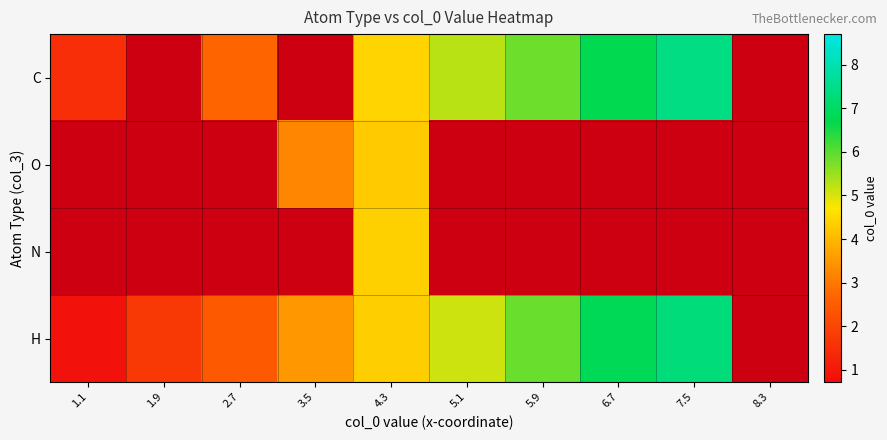

At which label is H closest to 4?

4.3